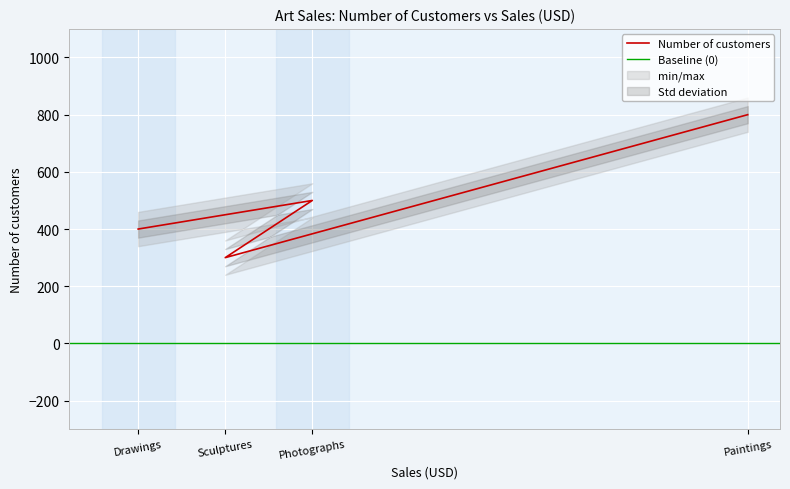

At which category does the chart reach its peak across all series?

Paintings